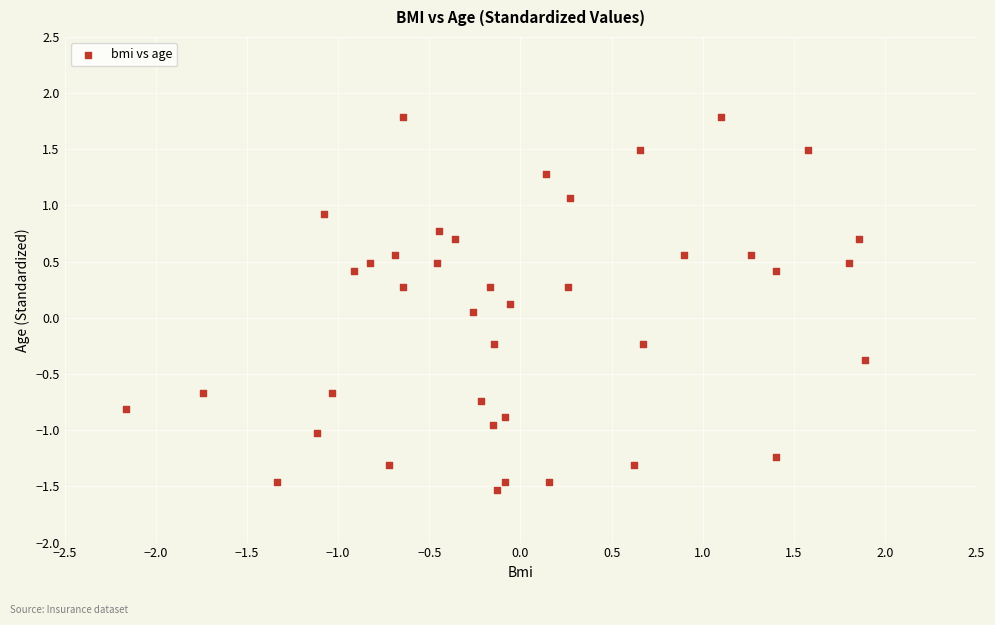

What is the range of X values (max minus min)?

4.1